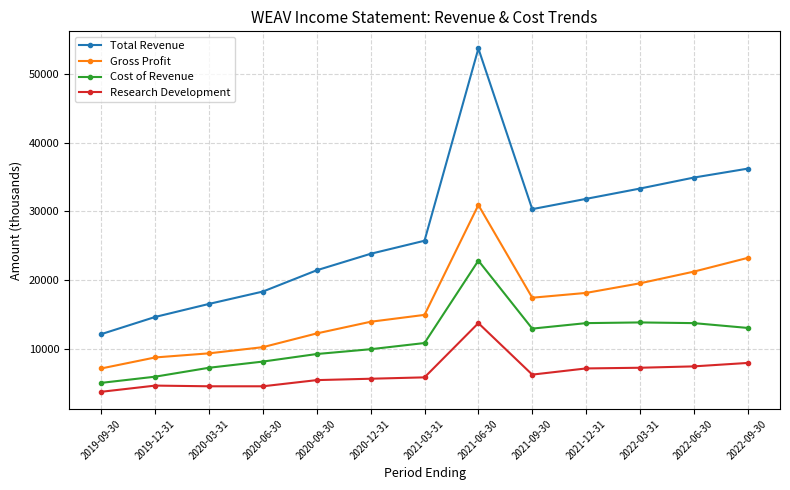

Read the Research Development value at 2022-06-30, to the nearest 50.

7400